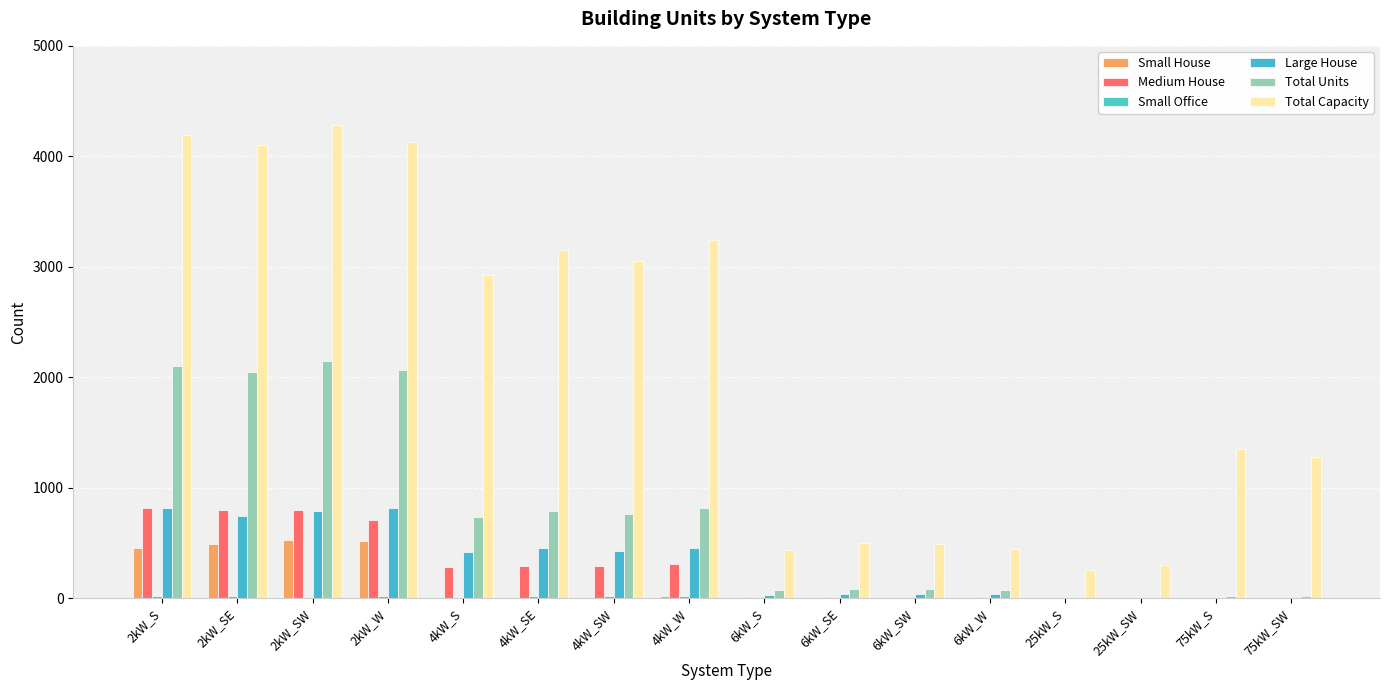

What is the maximum value for Medium House?

811